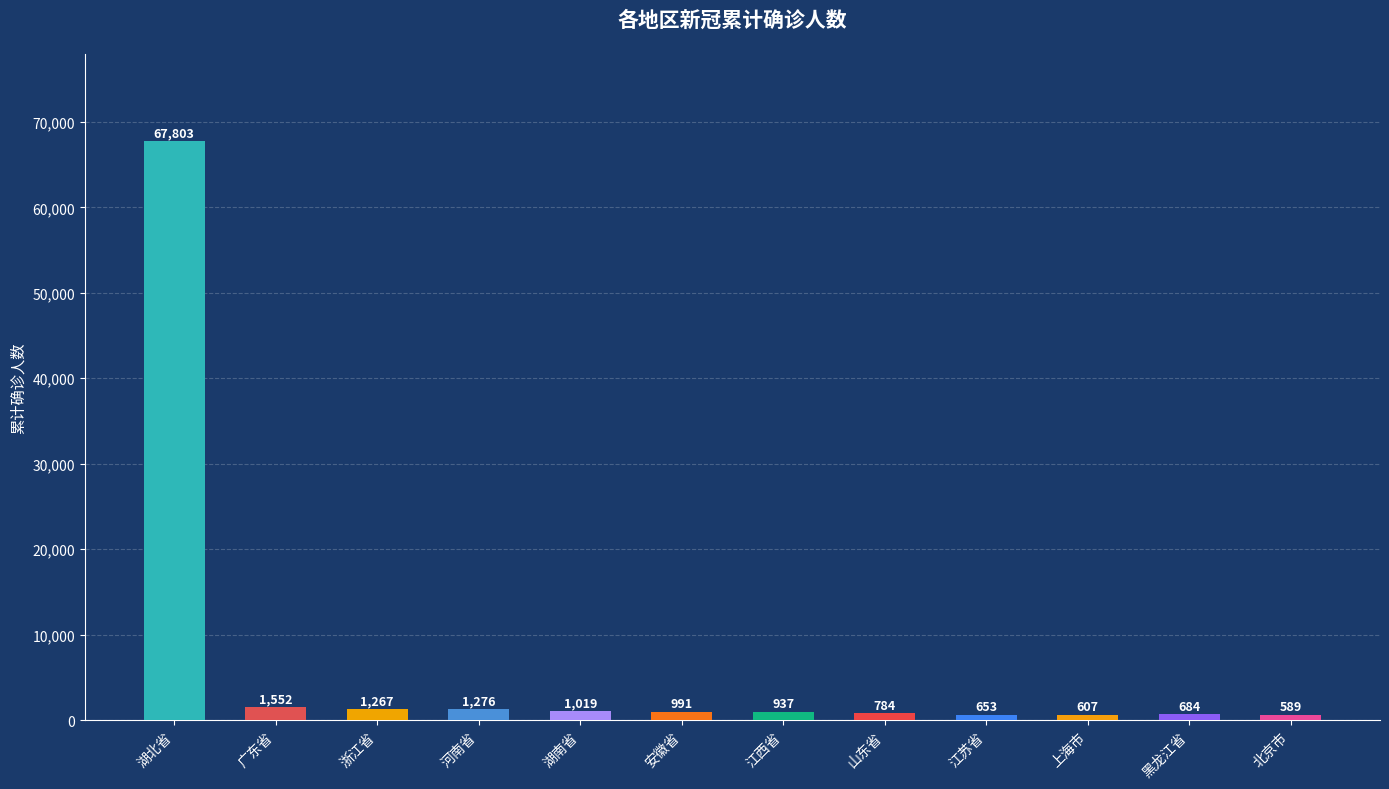

What is the difference between the values at 安徽省 and 河南省?

285